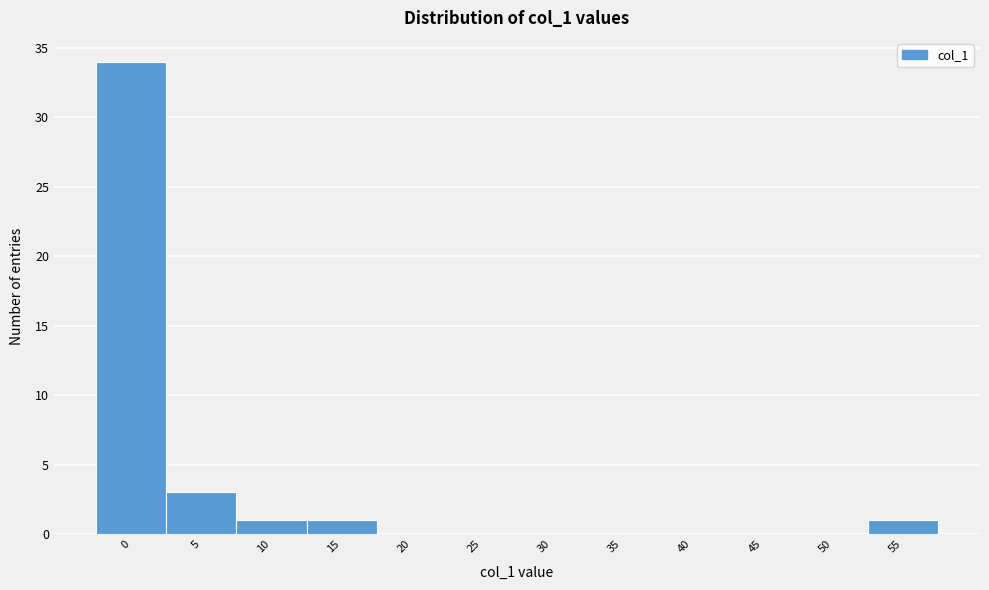

Reading left to right, list all the values displayed in this chart.

0=34	5=3	10=1	15=1	20=0	25=0	30=0	35=0	40=0	45=0	50=0	55=1